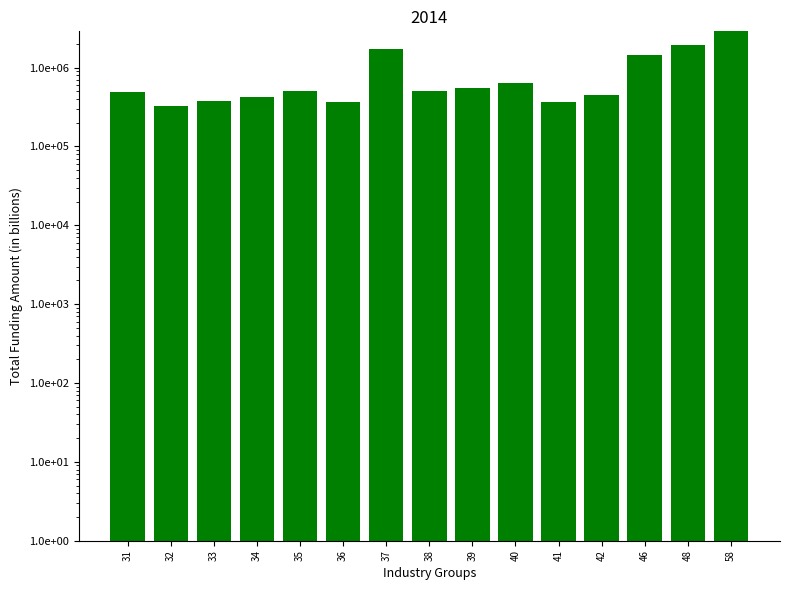

What is the value of the 5th bar from the left?

505563